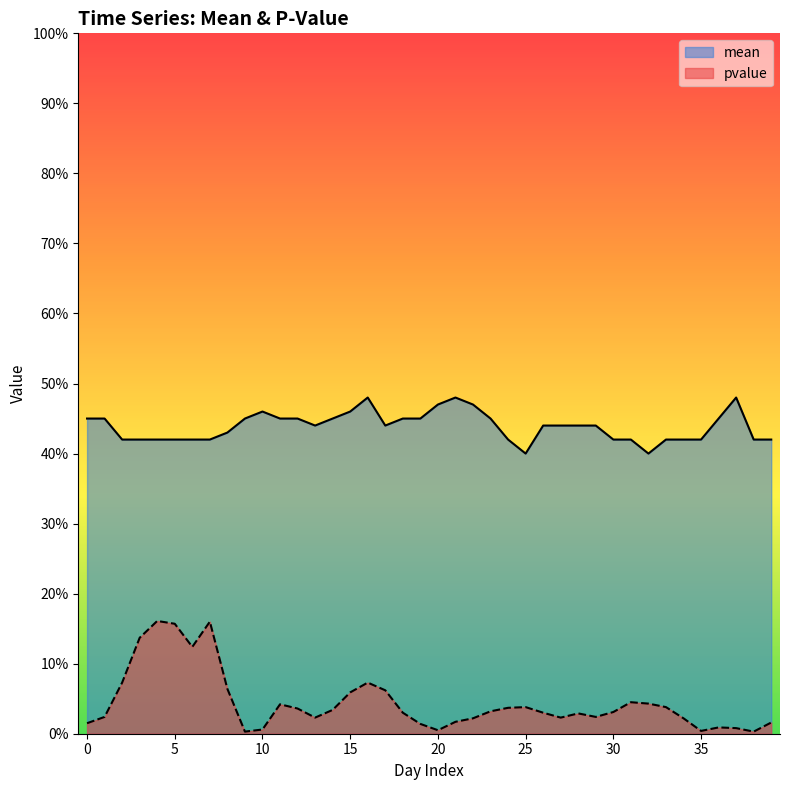

Which series has the widest spread of values?

pvalue